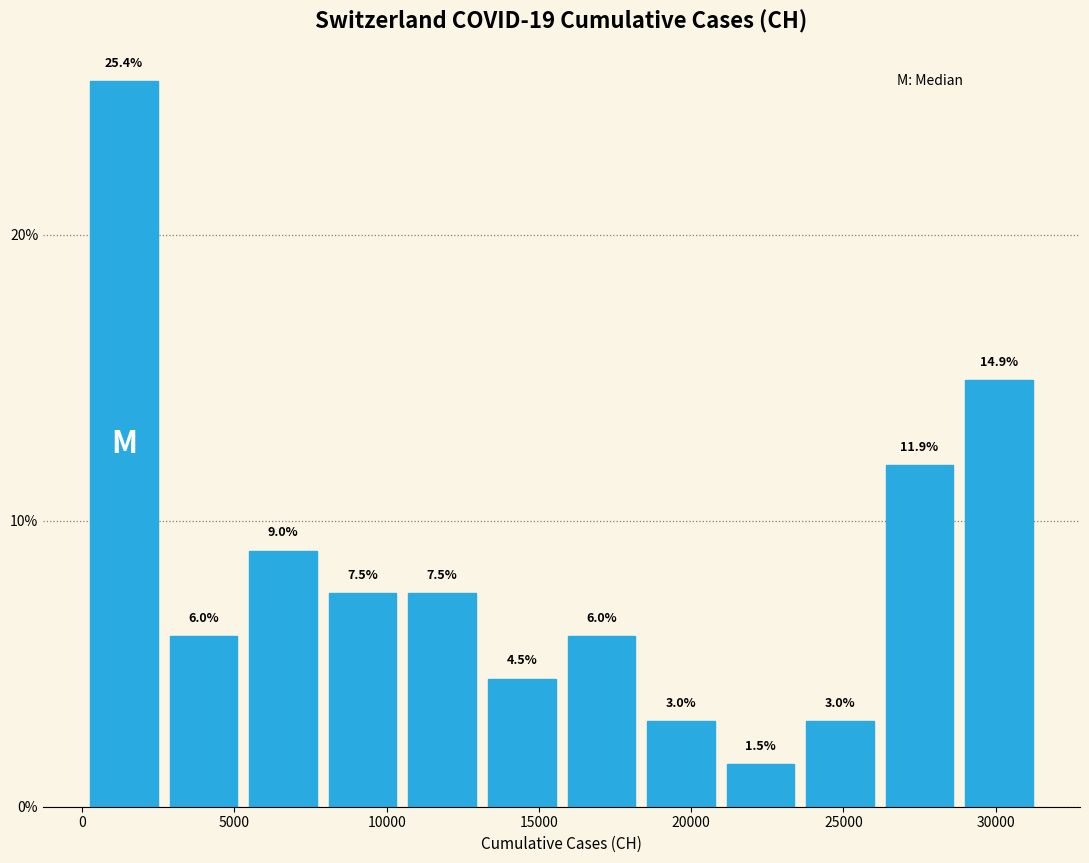

Reading left to right, transcribe this chart: for each bar, give the range it covers on the x-axis and its height. The bar edges are not printed on the chart, so give them approximately, as read against the axis.

0 to 2500: 25.4
2500 to 5500: 6.0
5500 to 8000: 9.0
8000 to 10500: 7.5
10500 to 13000: 7.5
13000 to 15500: 4.5
15500 to 18500: 6.0
18500 to 21000: 3.0
21000 to 23500: 1.5
23500 to 26000: 3.0
26000 to 29000: 11.9
29000 to 31500: 14.9